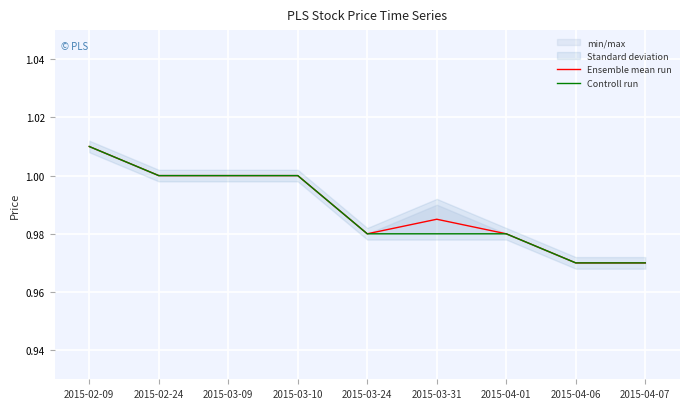

What is the label of the 1st point from the right?

2015-04-07